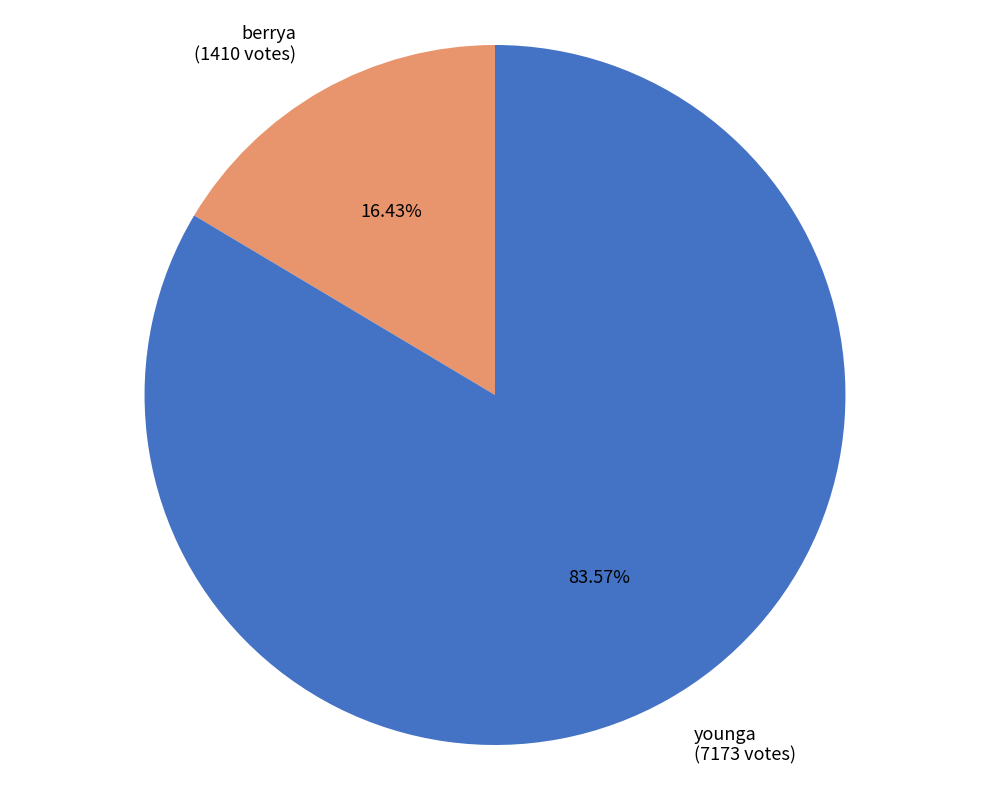

What percentage is NOT represented by younga?

16.4%